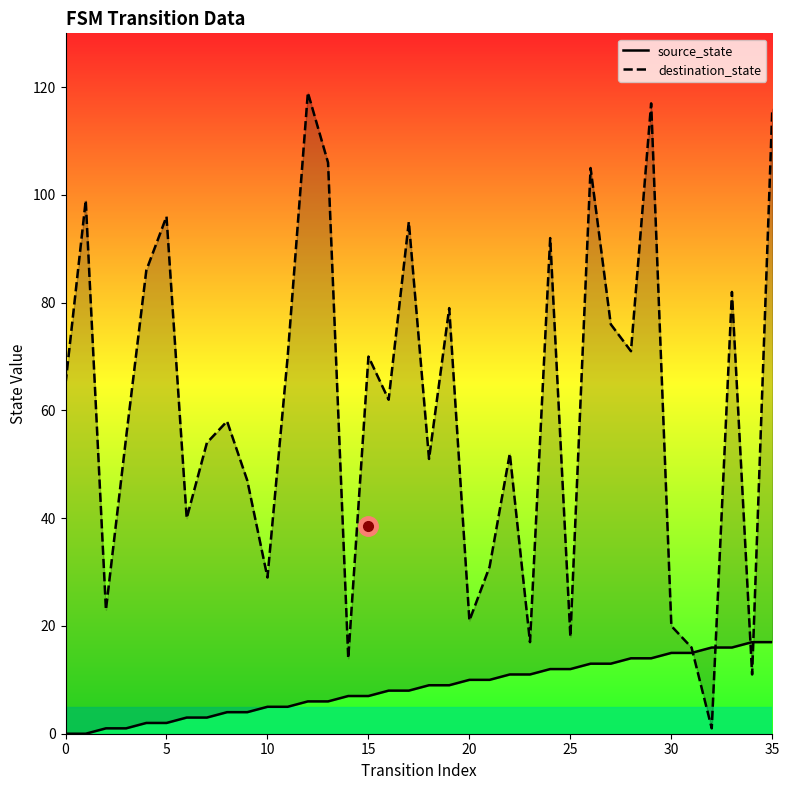

How many lines are shown in the chart?

2